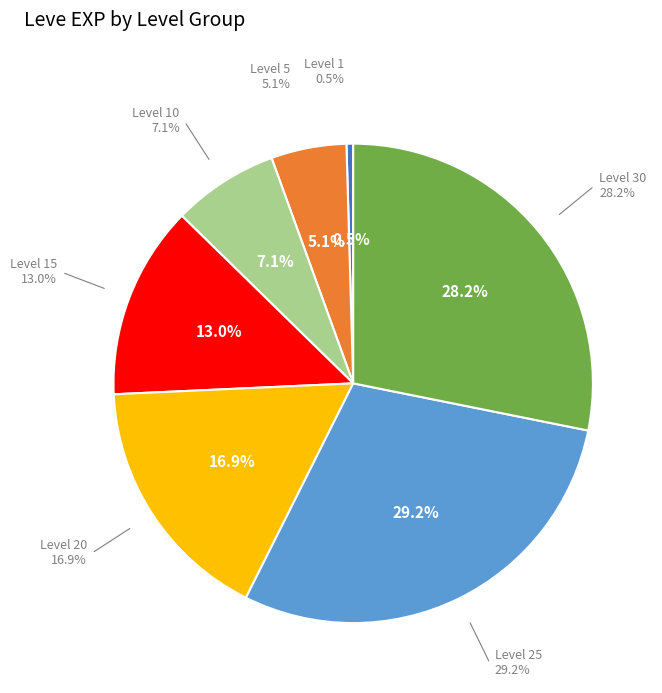

How many segments does this pie chart have?

7